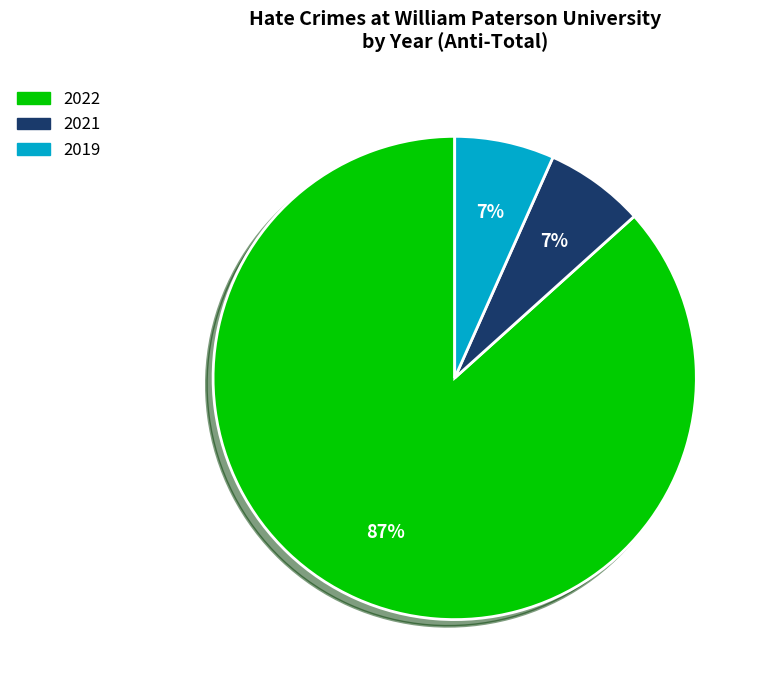

To the nearest percent, what portion does 2019 represent?

7%